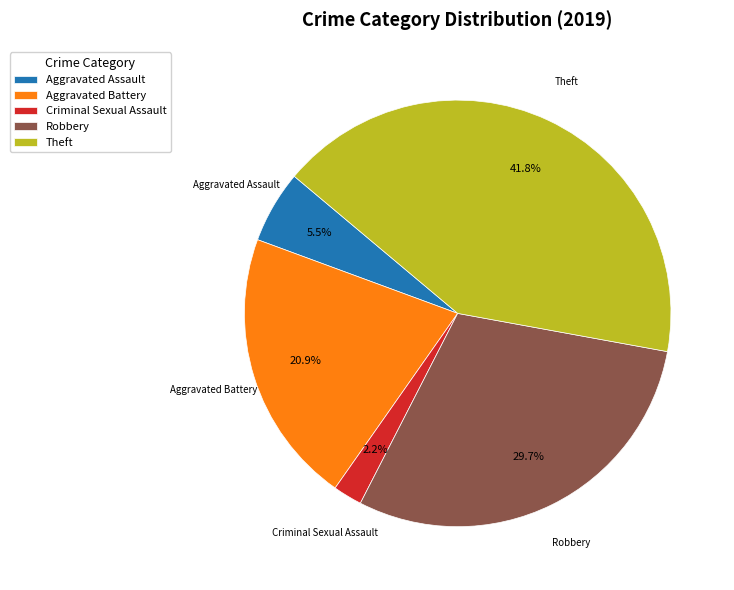

What is the largest slice in the pie chart?

Theft